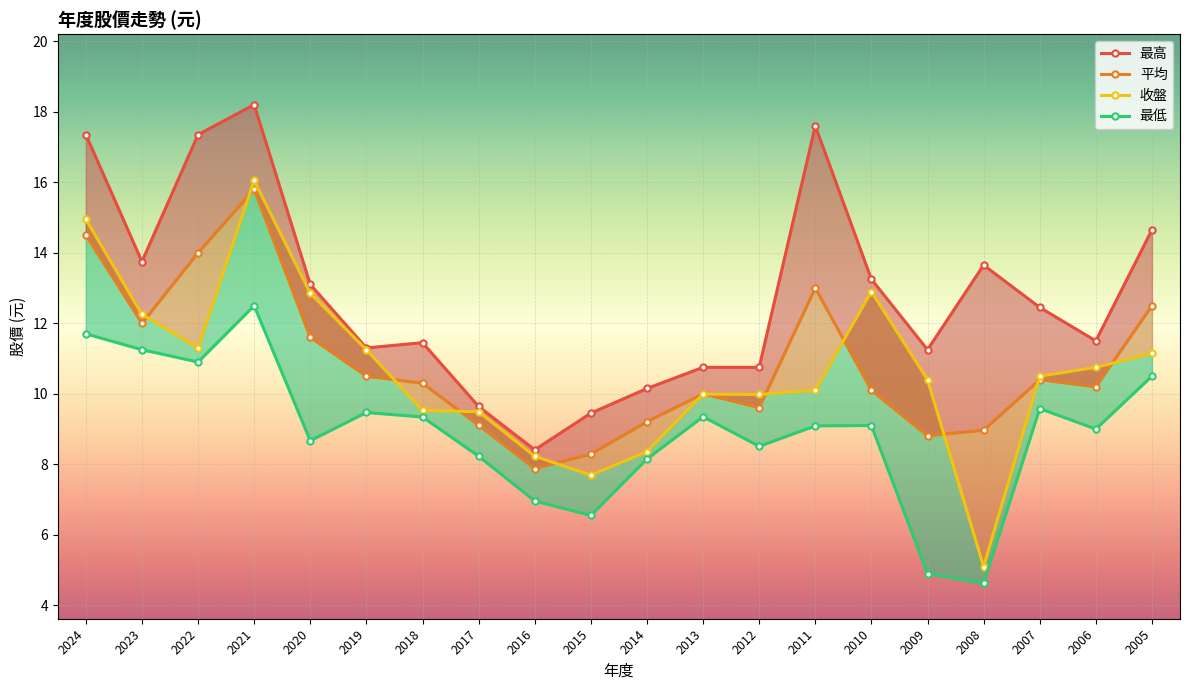

True or false: 最高 and 最低 cross at least once.

False